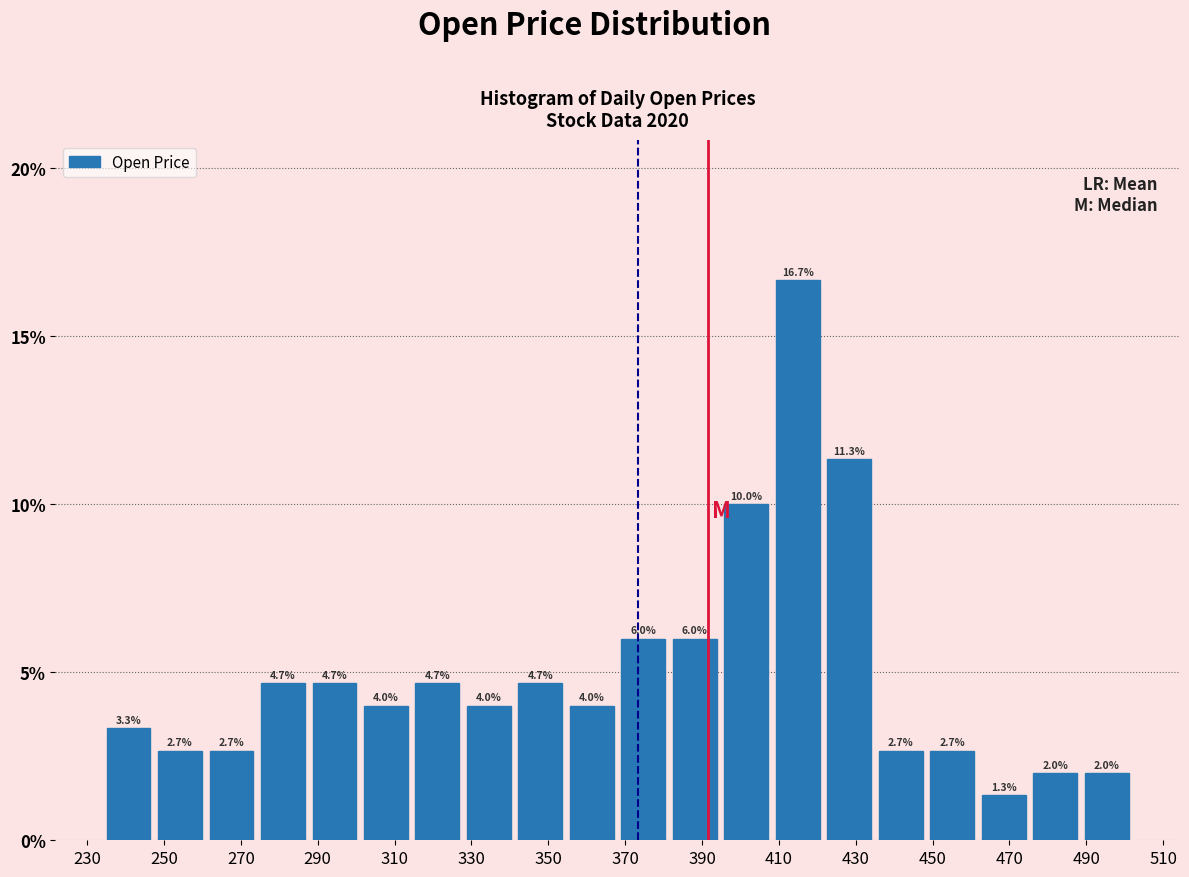

Over which range of the x-axis is the bar tallest?

408 to 422